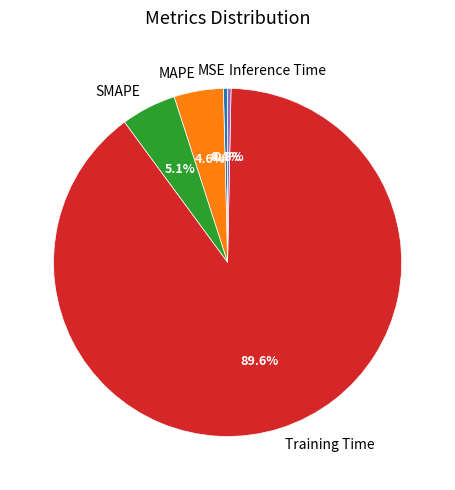

What is the largest slice in the pie chart?

Training Time